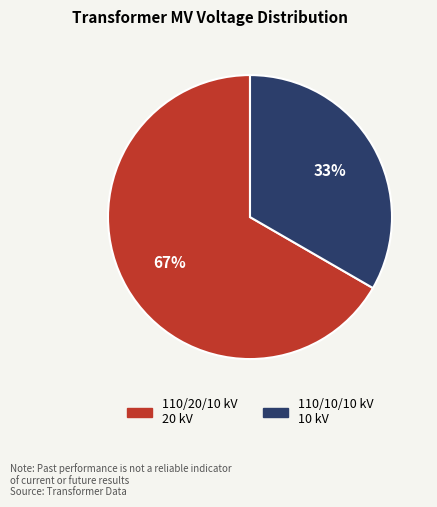

Is there a majority slice in this chart?

Yes